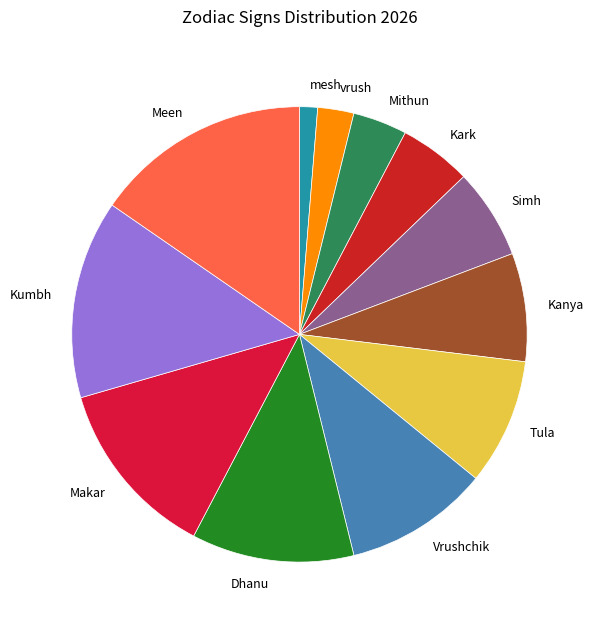

Which category has the biggest portion of the pie?

Meen